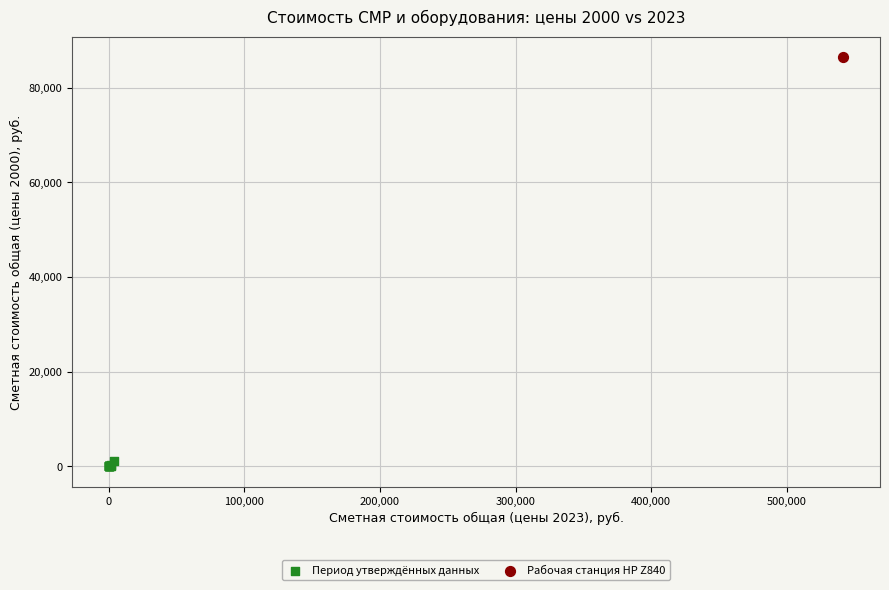

What are all the series names shown in the legend?

Период утверждённых данных, Рабочая станция HP Z840